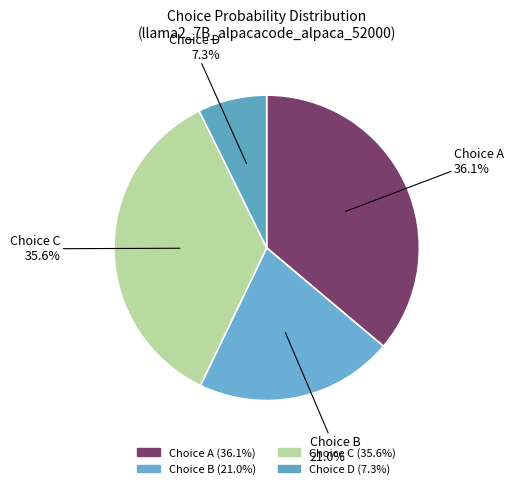

How many slices are in this pie chart?

4